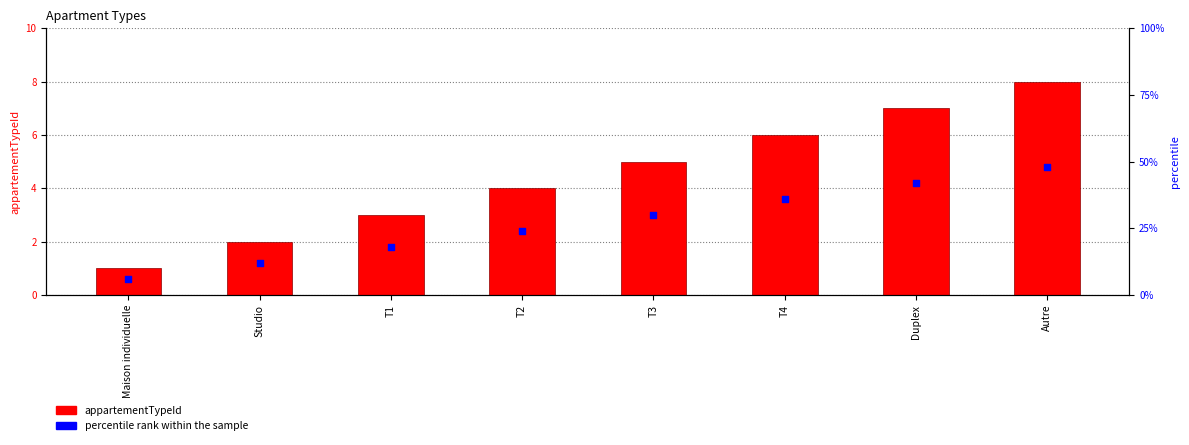

At how many categories does at least one series exceed 4?

4